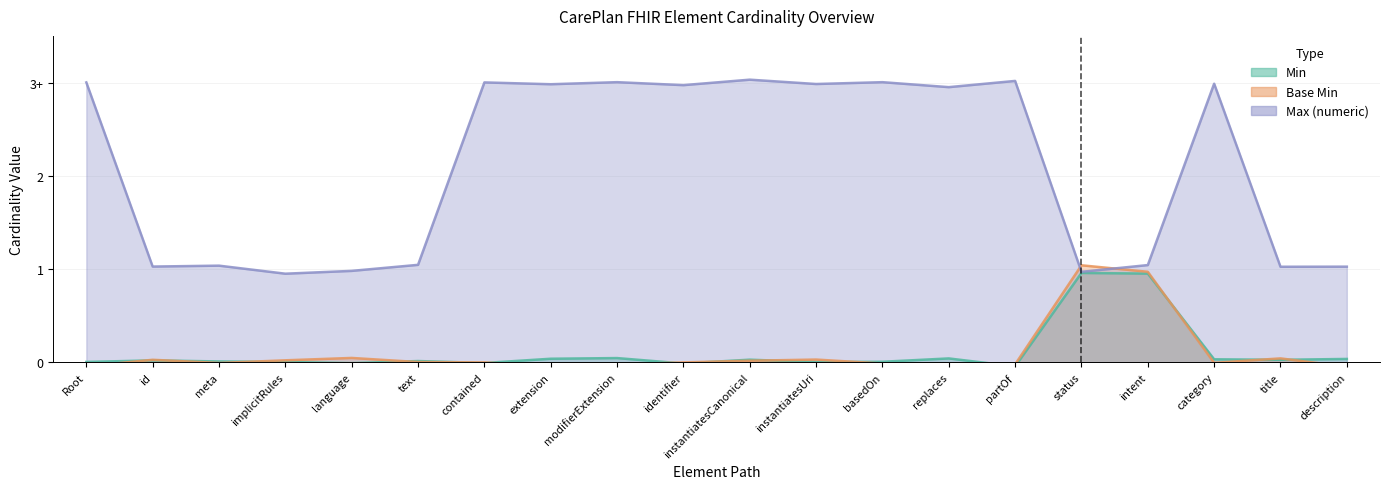

What is the difference between the maximum and minimum values in the Base Min series?

1.1